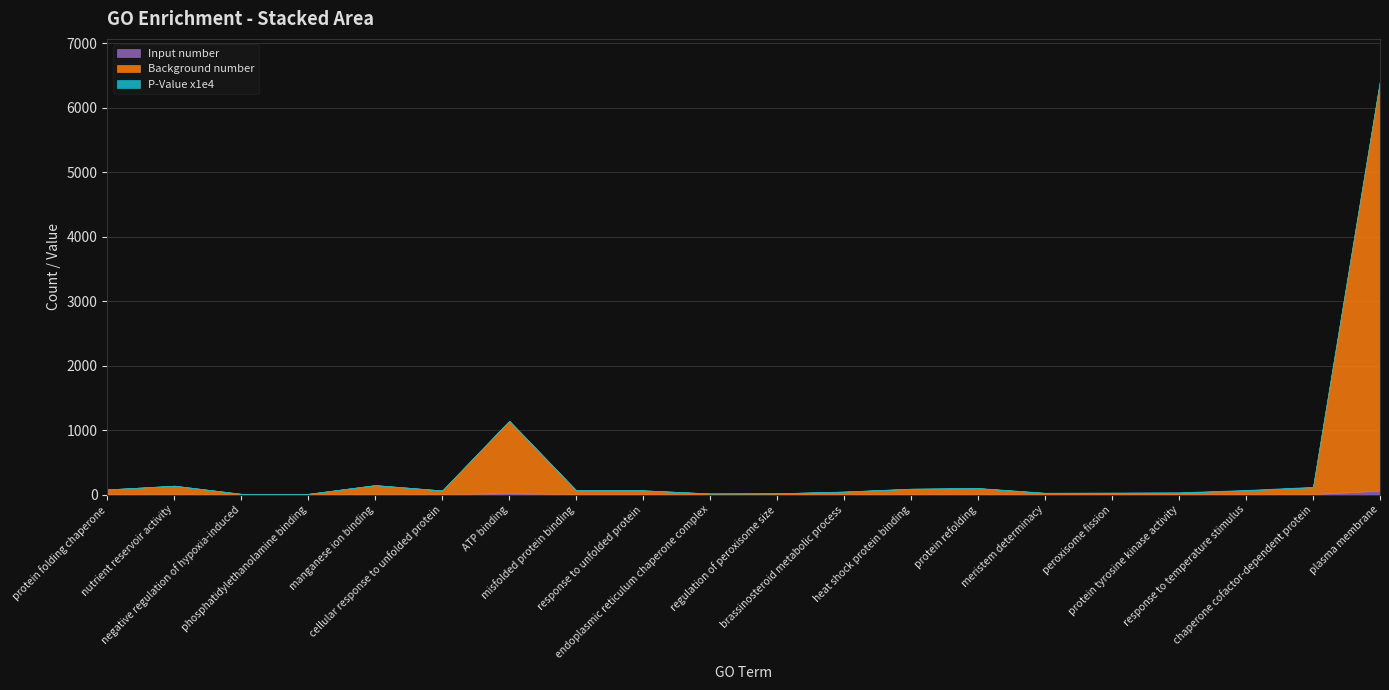

What is the total value across all series at ATP binding?

1144.6